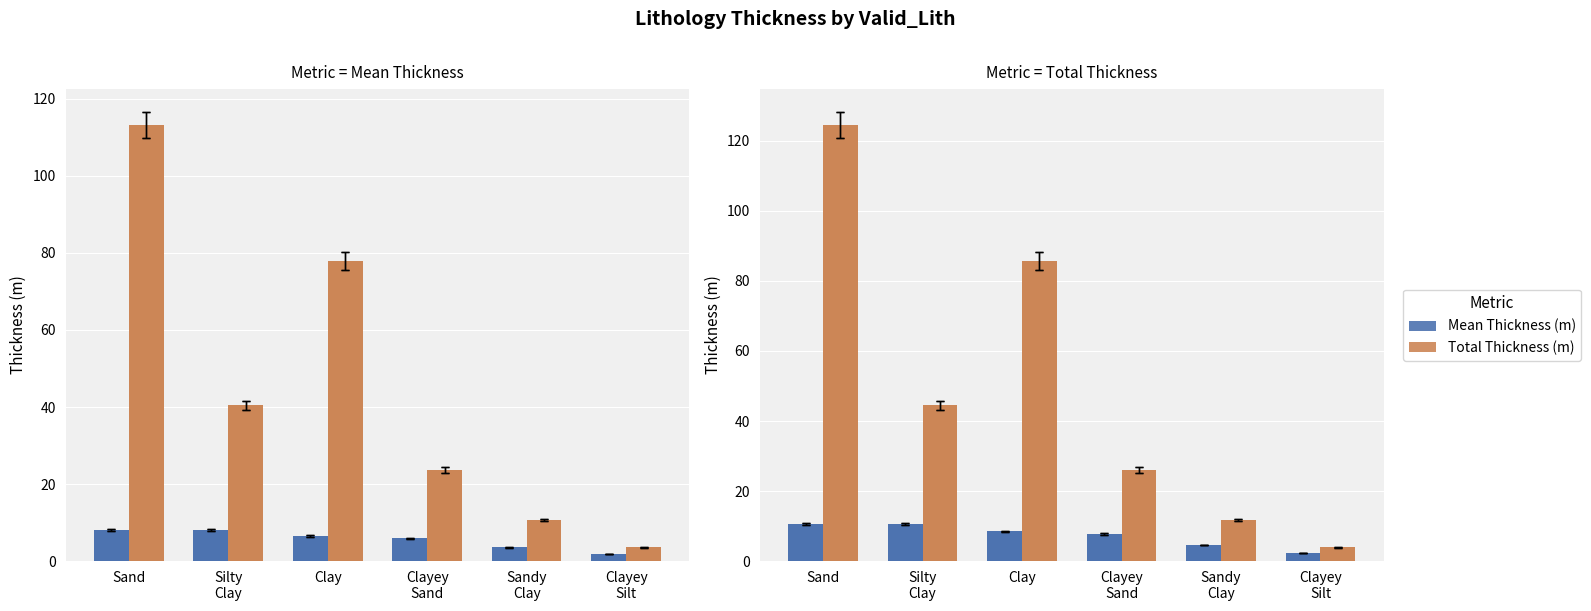

What are all the series names shown in the legend?

Mean Thickness (m), Total Thickness (m)